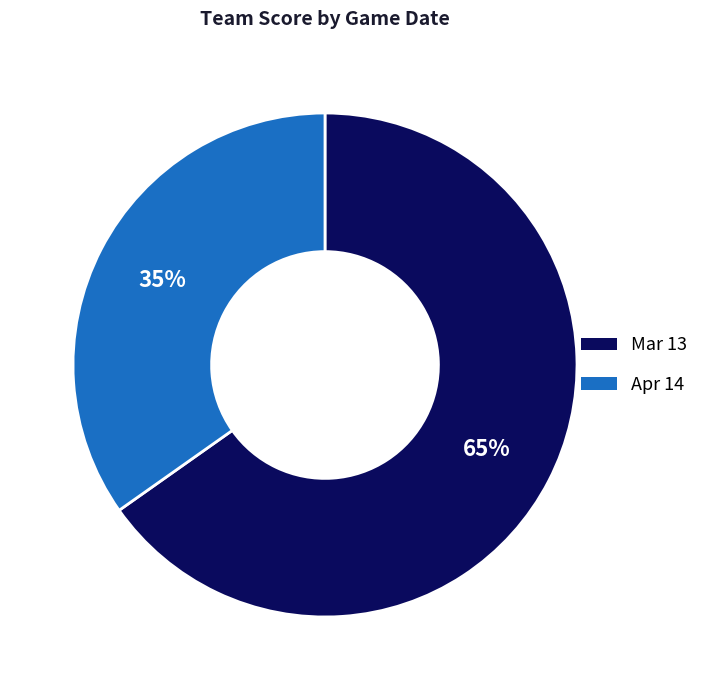

Do Mar 13 and Apr 14 together represent more than half of the pie?

Yes